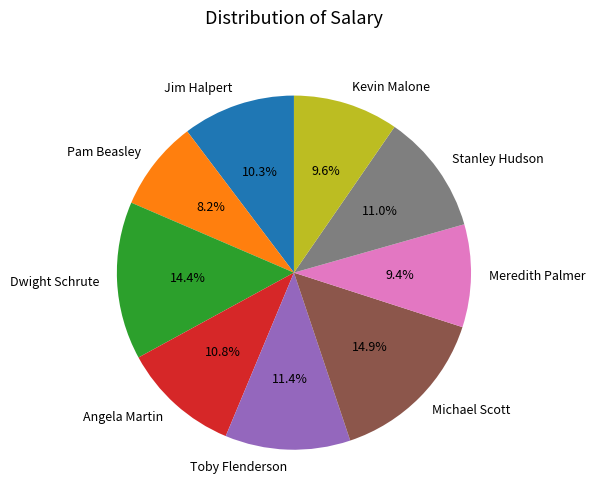

To the nearest percent, what percentage of the pie is Meredith Palmer?

9%